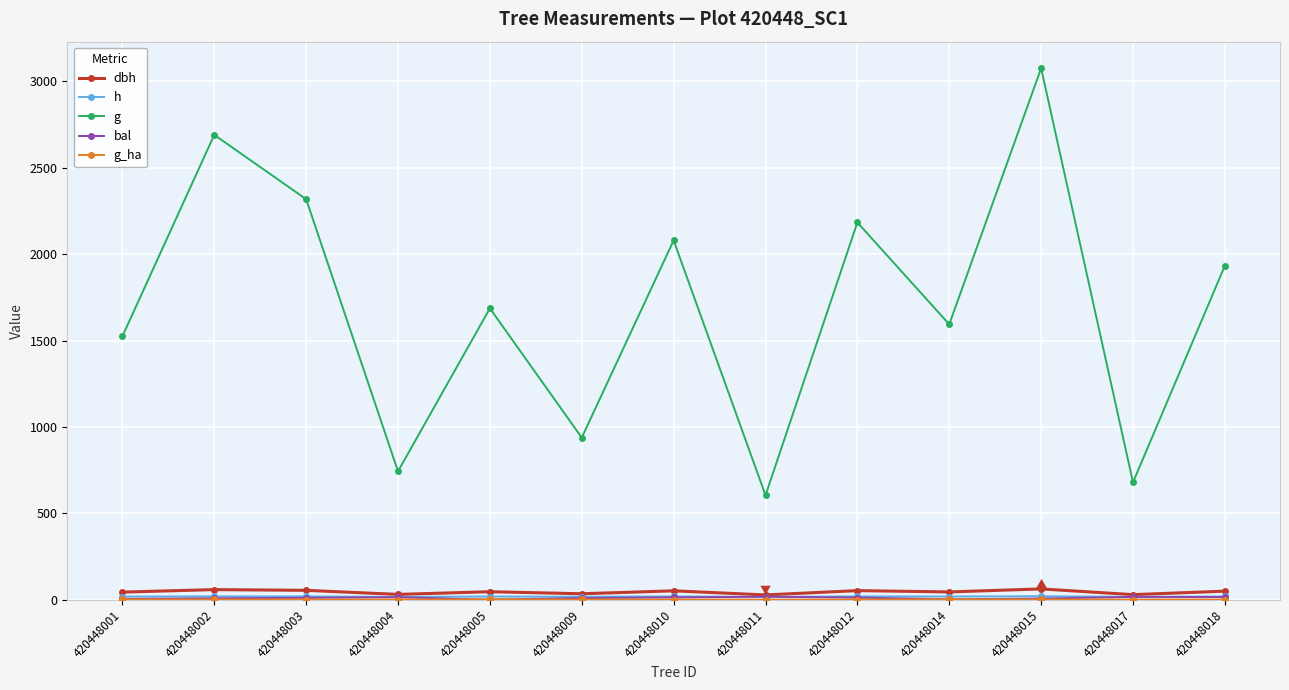

What is the average value of the h series?

18.3